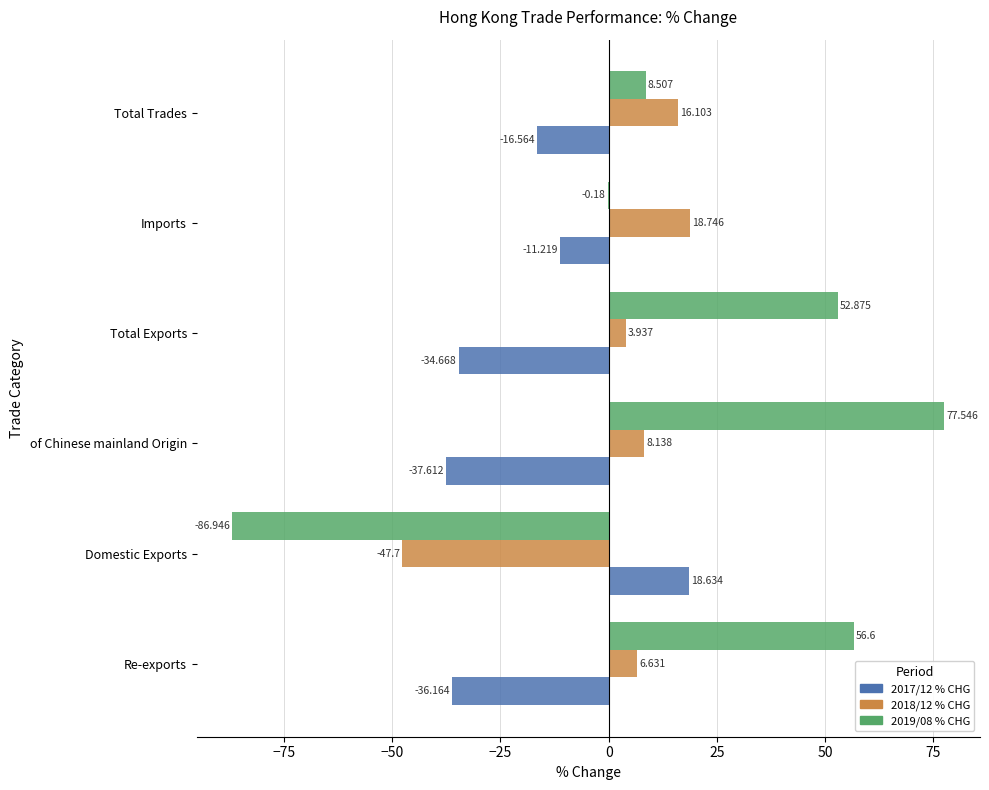

Which category has the highest value in the 2017/12 % CHG series?

Domestic Exports